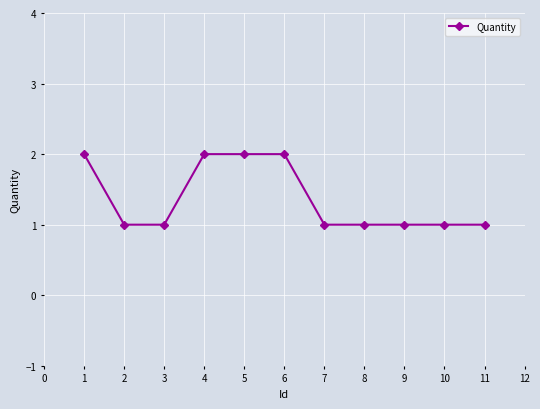

The value at 3 is 1. True or false?

True